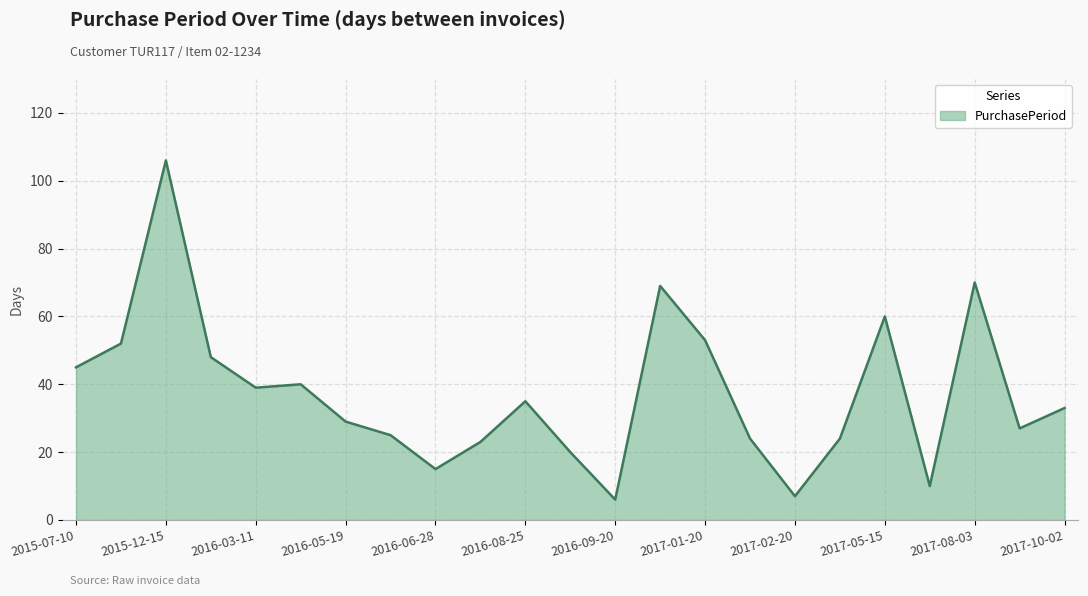

What is the smallest value displayed?

6